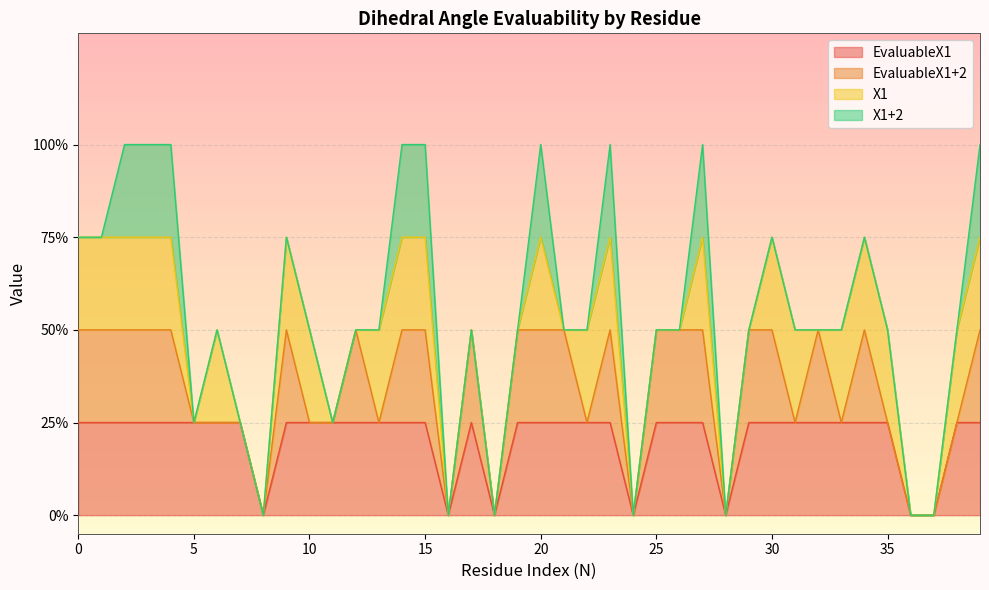

Rank the categories by EvaluableX1 value from highest to lowest.

0, 1, 2, 3, 4, 5, 6, 7, 9, 10, 11, 12, 13, 14, 15, 17, 19, 20, 21, 22, 23, 25, 26, 27, 29, 30, 31, 32, 33, 34, 35, 38, 39, 8, 16, 18, 24, 28, 36, 37